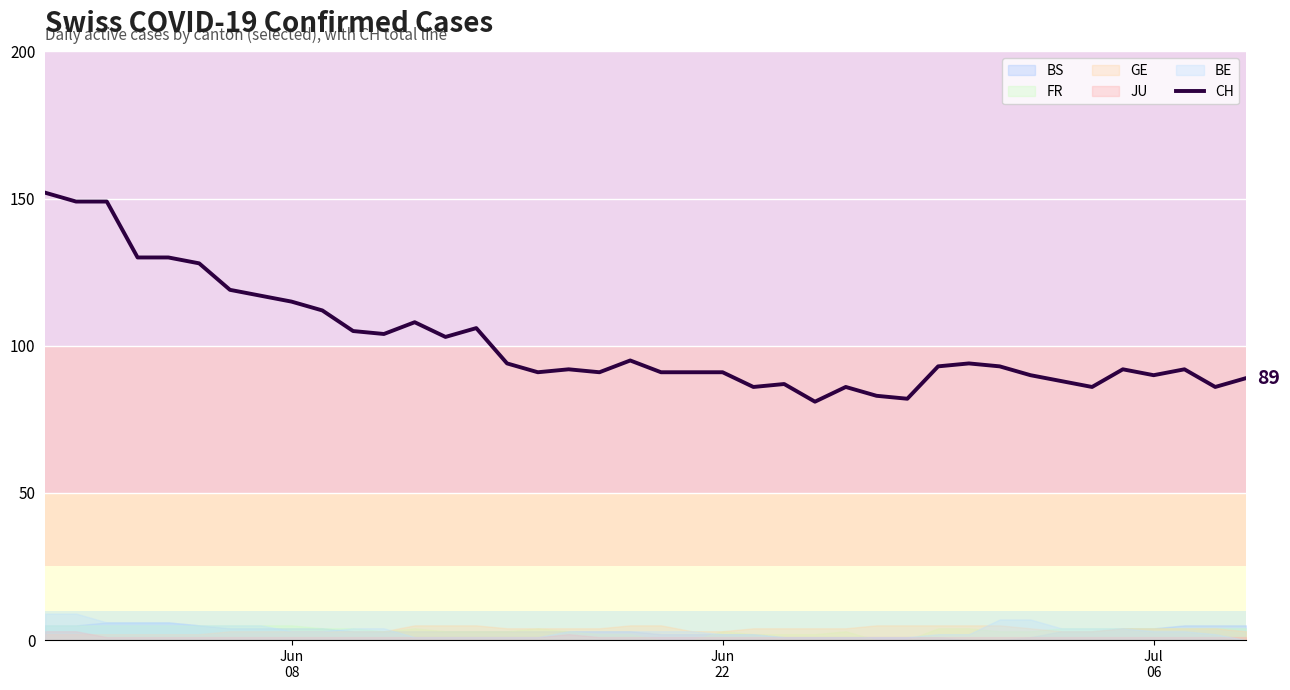

How many lines are shown in the chart?

1